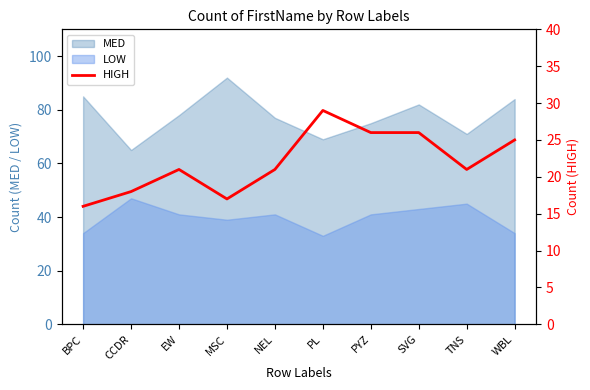

Where is the first local minimum?

MSC